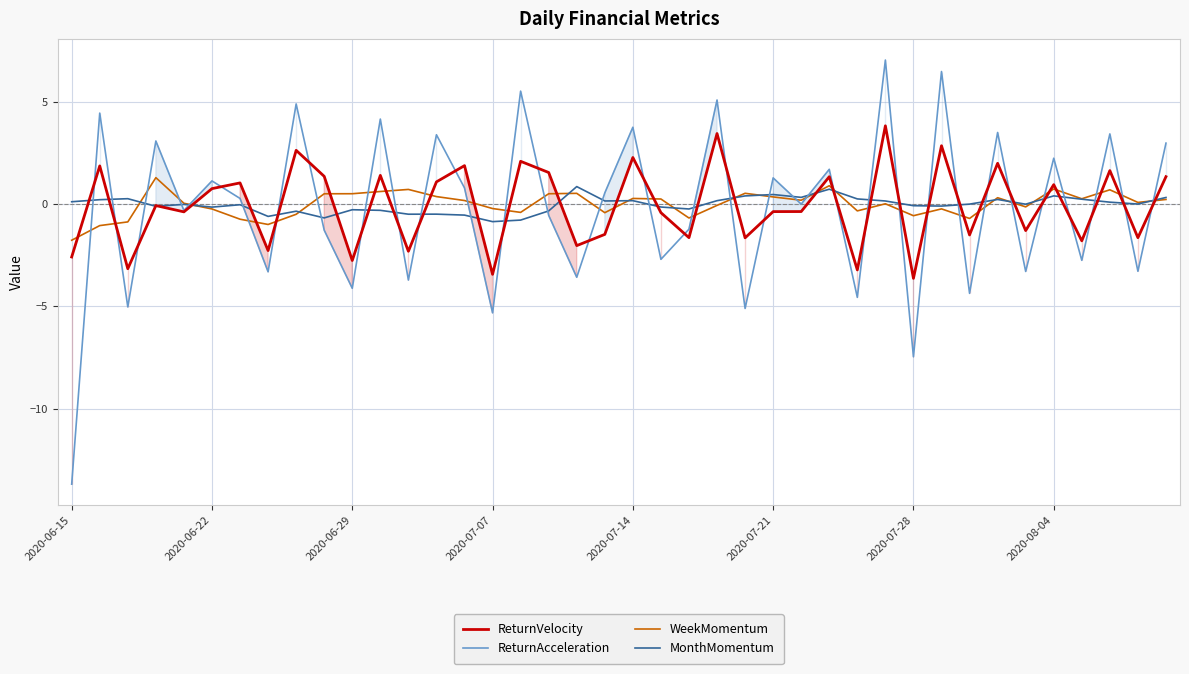

Is it true that WeekMomentum equals -2.5 at 2020-06-15?

False